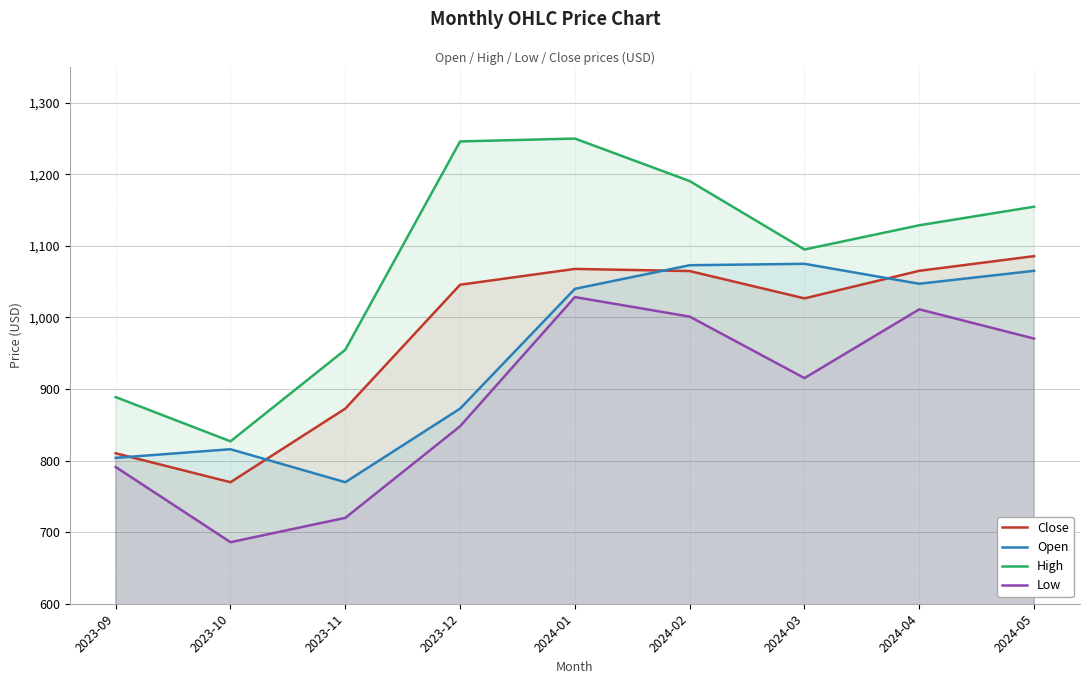

True or false: High has a value of 786.2 at 2024-04.

False